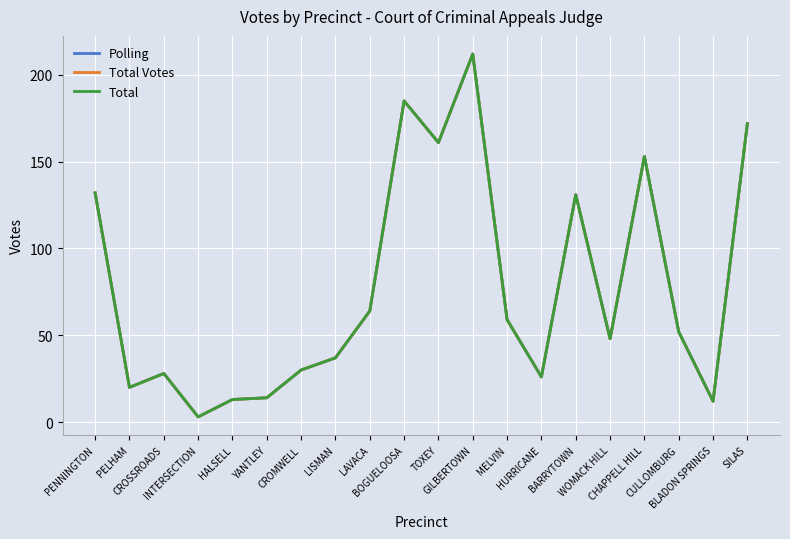

What position from the left is LAVACA?

9